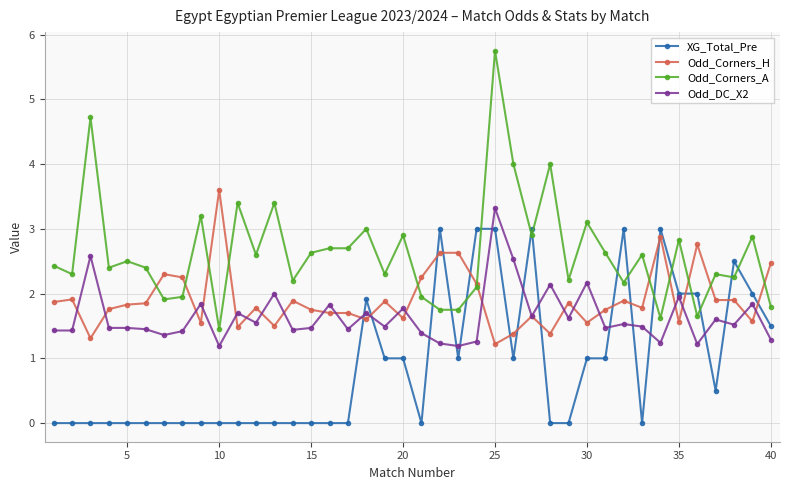

Which series has the largest range (max minus min)?

Odd_Corners_A